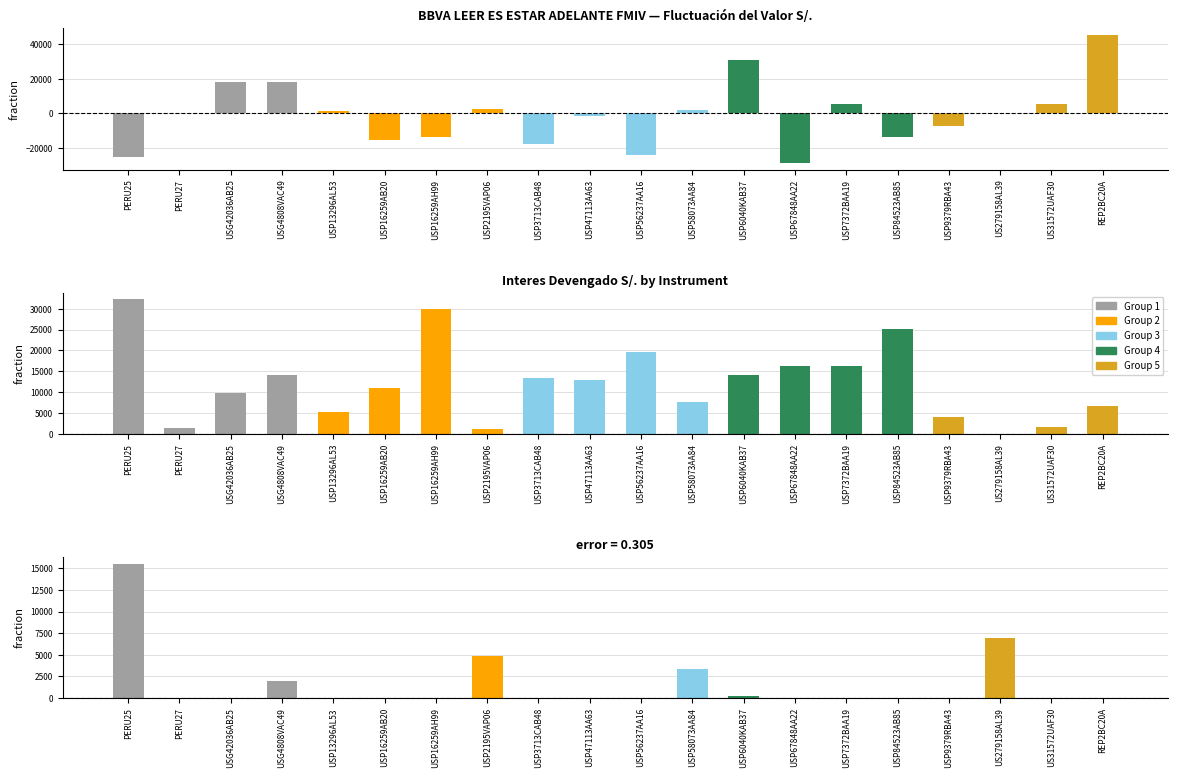

The value of Fluctuación del Valor S/. at USP67848AA22 is -28833.4. True or false?

True